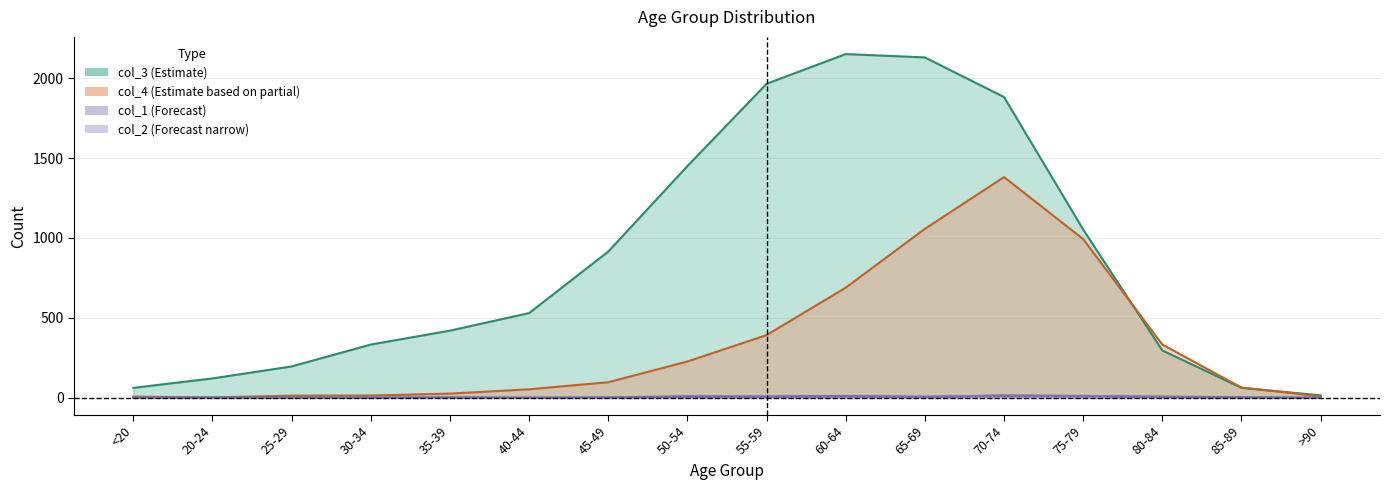

Reading left to right, transcribe all the data shown in this chart.

col_1: <20=0	20-24=1	25-29=0	30-34=0	35-39=2	40-44=0	45-49=2	50-54=9	55-59=8	60-64=11	65-69=6	70-74=13	75-79=10	80-84=7	85-89=3	>90=0
col_2: <20=1	20-24=0	25-29=0	30-34=2	35-39=1	40-44=1	45-49=1	50-54=3	55-59=6	60-64=8	65-69=6	70-74=14	75-79=12	80-84=4	85-89=1	>90=0
col_3: <20=62	20-24=121	25-29=196	30-34=333	35-39=420	40-44=530	45-49=915	50-54=1450	55-59=1965	60-64=2151	65-69=2130	70-74=1882	75-79=1053	80-84=296	85-89=62	>90=15
col_4: <20=7	20-24=2	25-29=13	30-34=14	35-39=26	40-44=53	45-49=97	50-54=227	55-59=392	60-64=689	65-69=1057	70-74=1381	75-79=993	80-84=333	85-89=64	>90=9